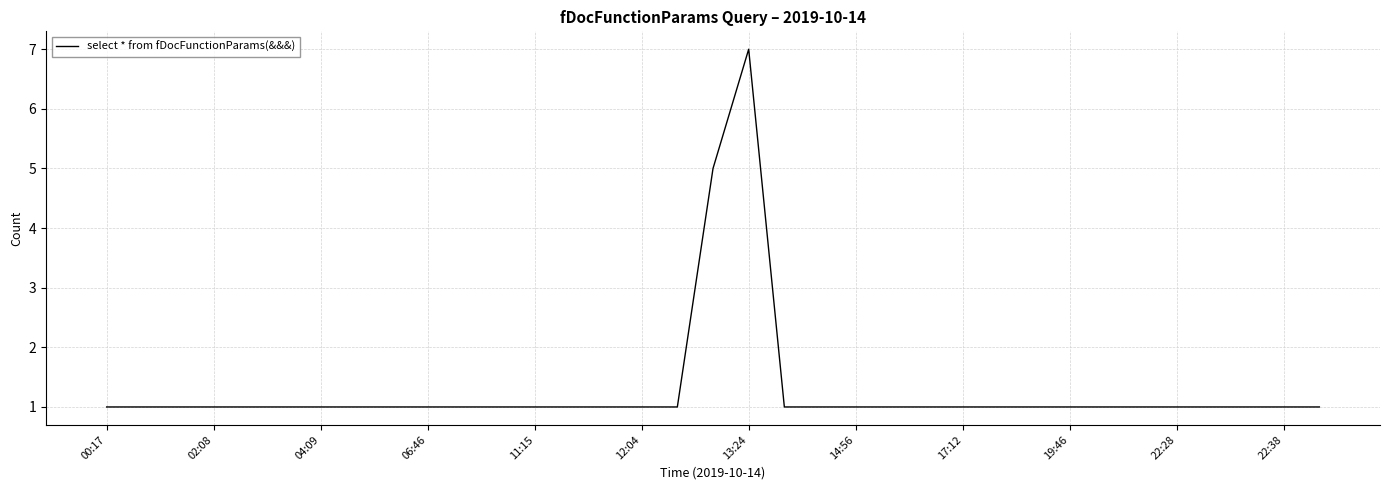

What is the difference between the maximum and minimum values?

6